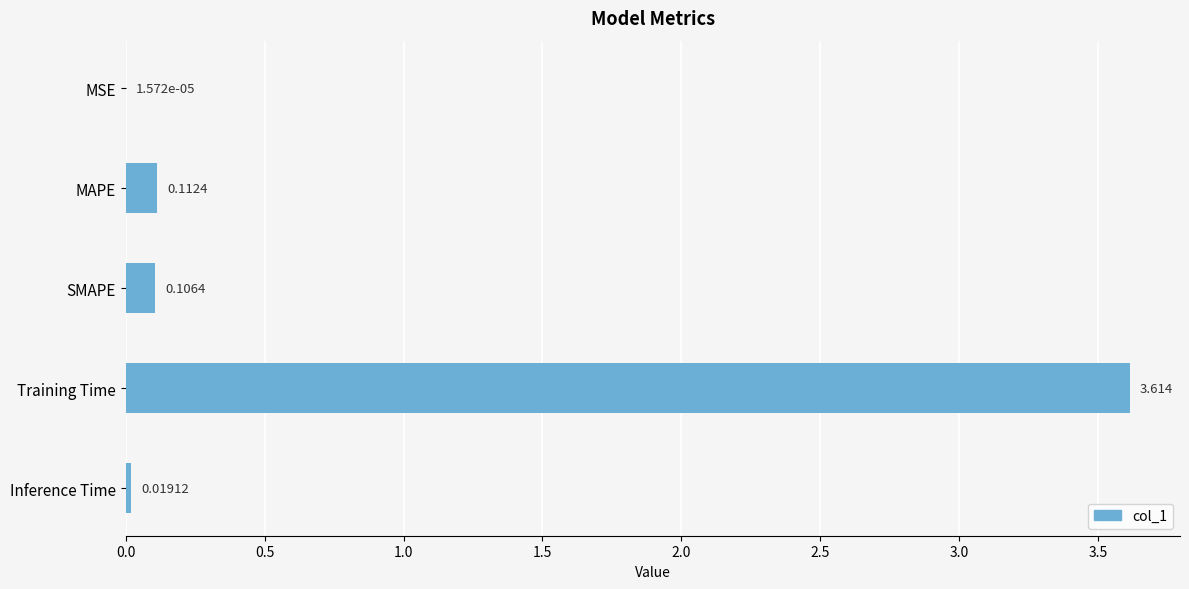

Which has a higher value, MSE or SMAPE?

SMAPE